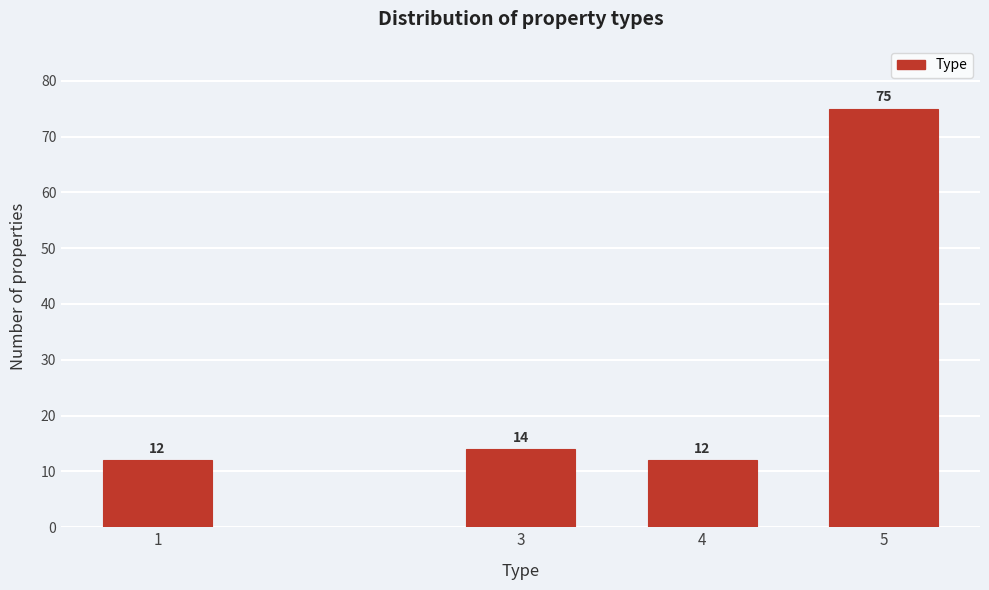

Reading right to left, list all the values displayed in this chart.

75	12	14	12